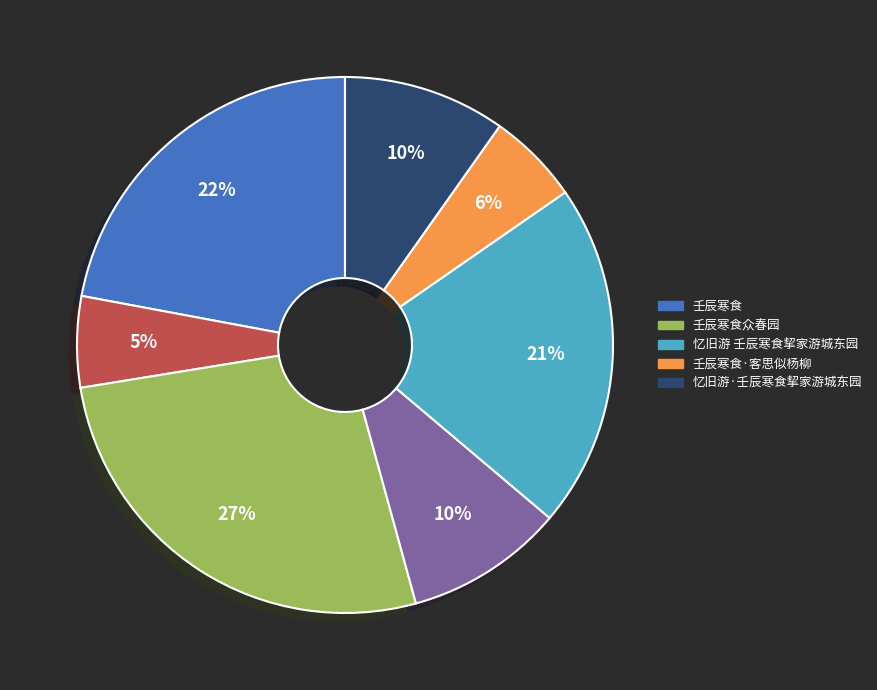

Is there any slice that represents more than half of the pie?

No